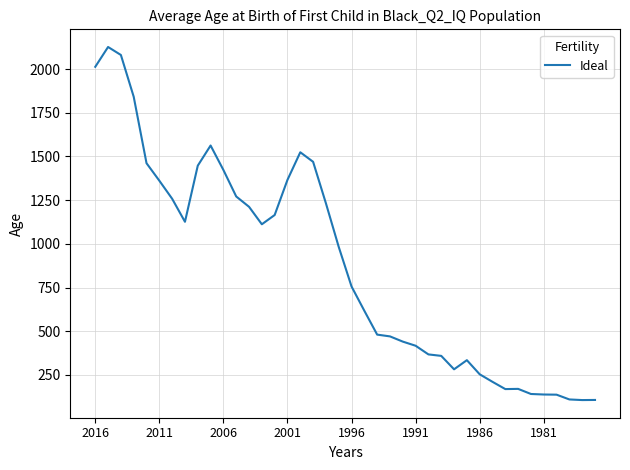

Does the chart have visible grid lines?

Yes